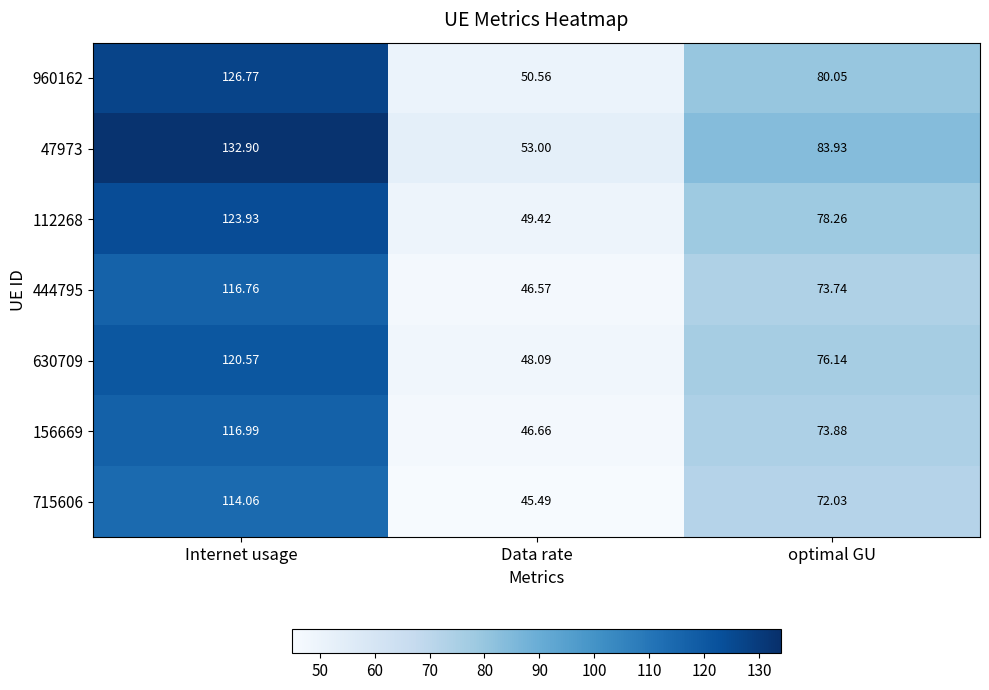

Rank the categories by 630709 value from highest to lowest.

Internet usage, optimal GU, Data rate